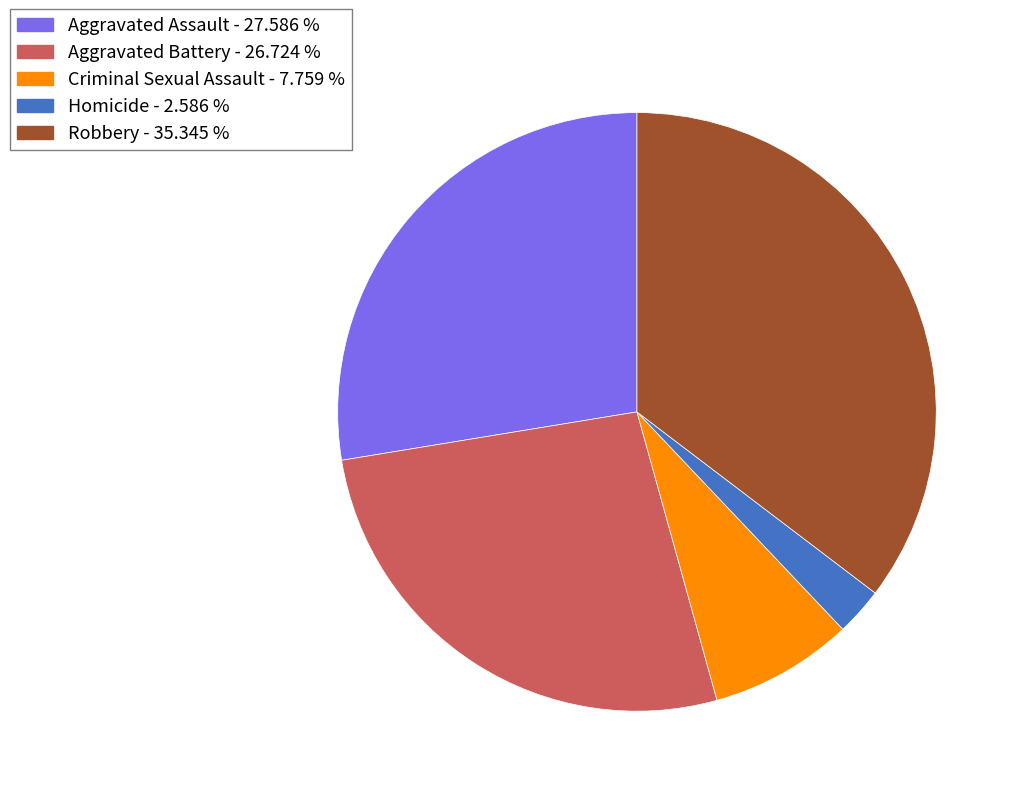

Approximately how many times larger is the value at Robbery compared to Homicide?

13.7